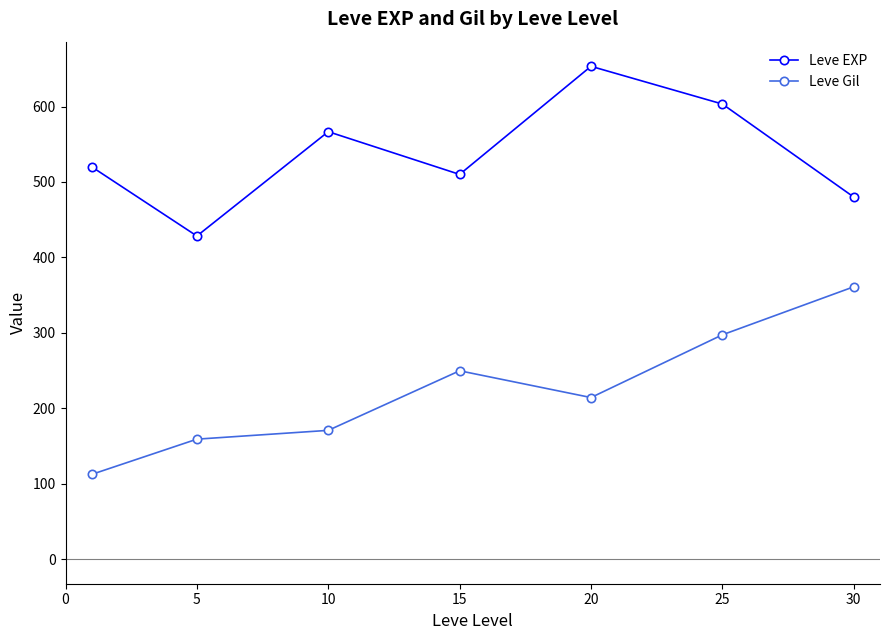

Which series has the largest total across all categories?

Leve EXP